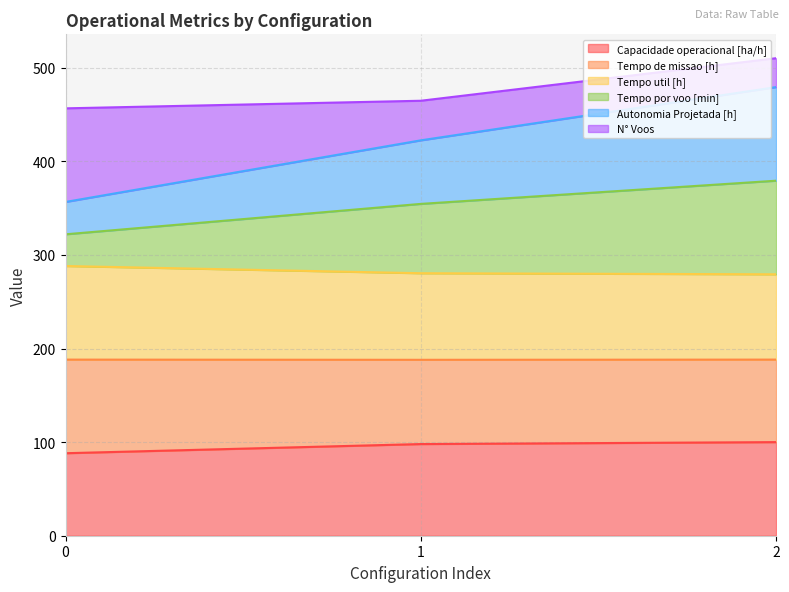

What is the highest value of the Capacidade operacional [ha/h] series?

100.0